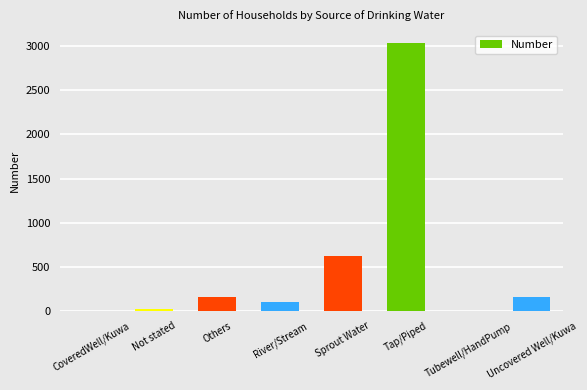

Does the chart contain stacked bars?

No